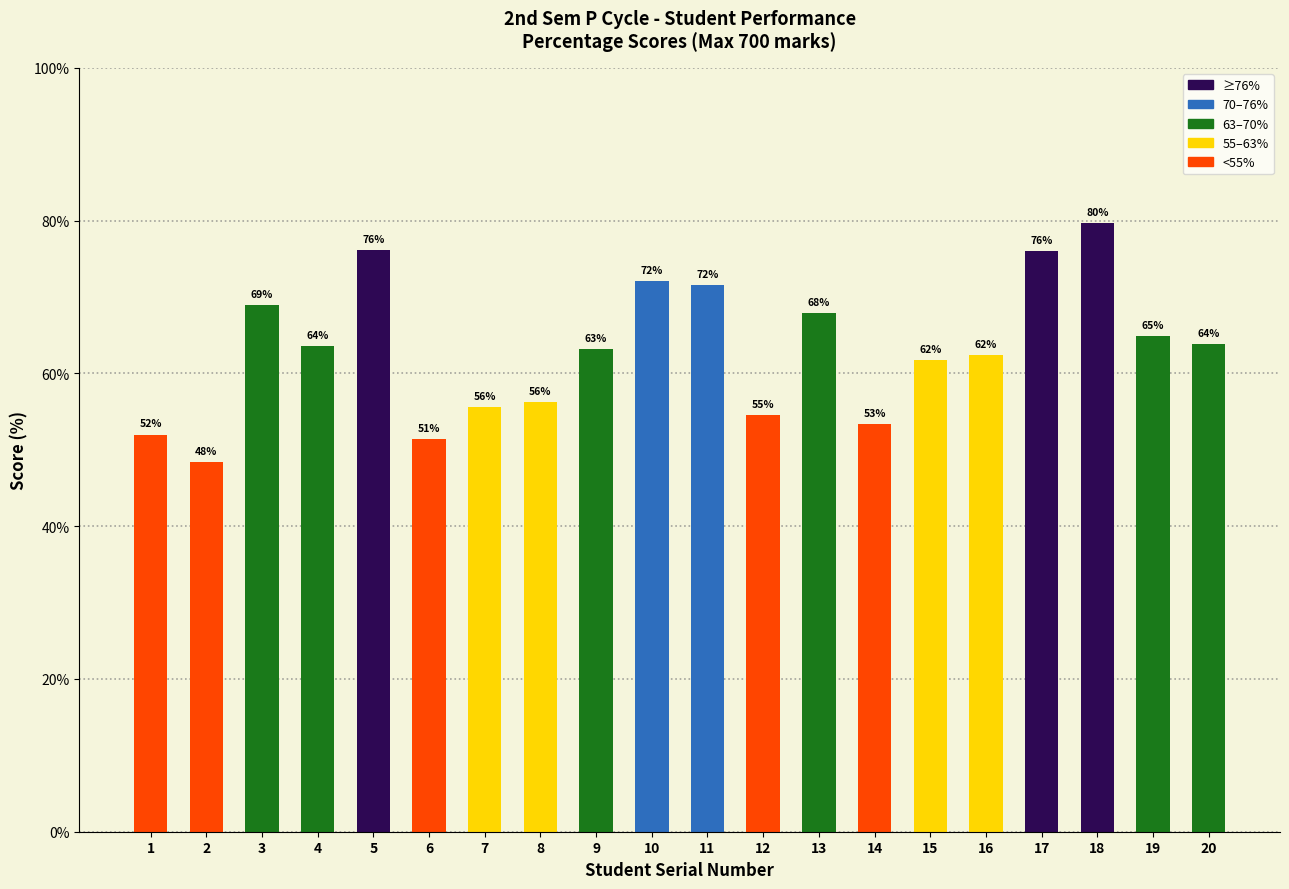

Which label corresponds to the smallest value in the chart?

2